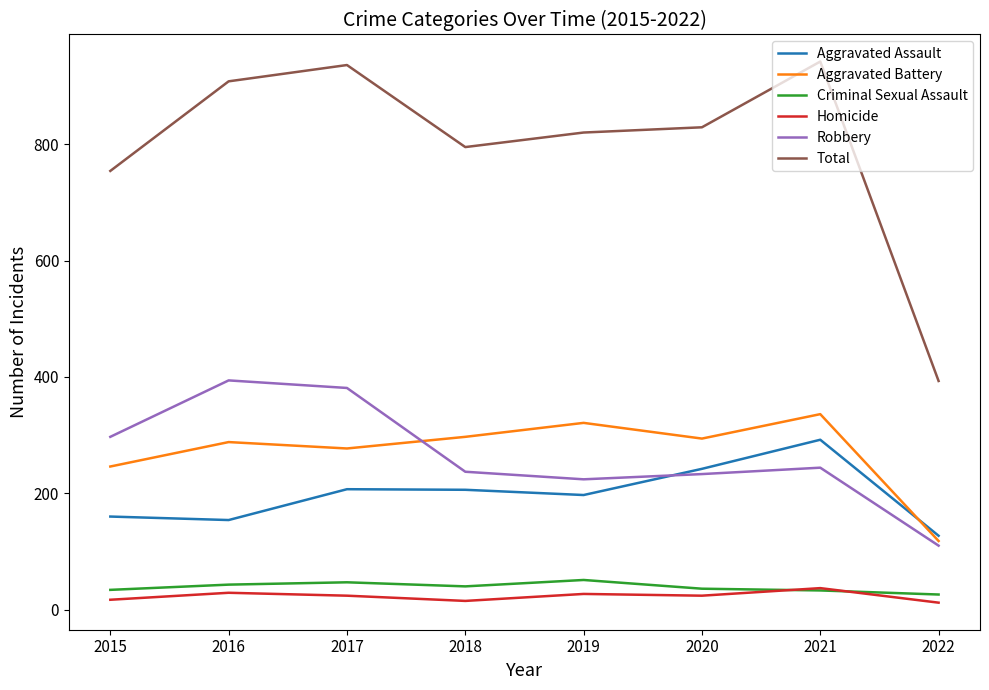

Is the value of Robbery at 2015 greater than the value of Homicide at 2021?

Yes